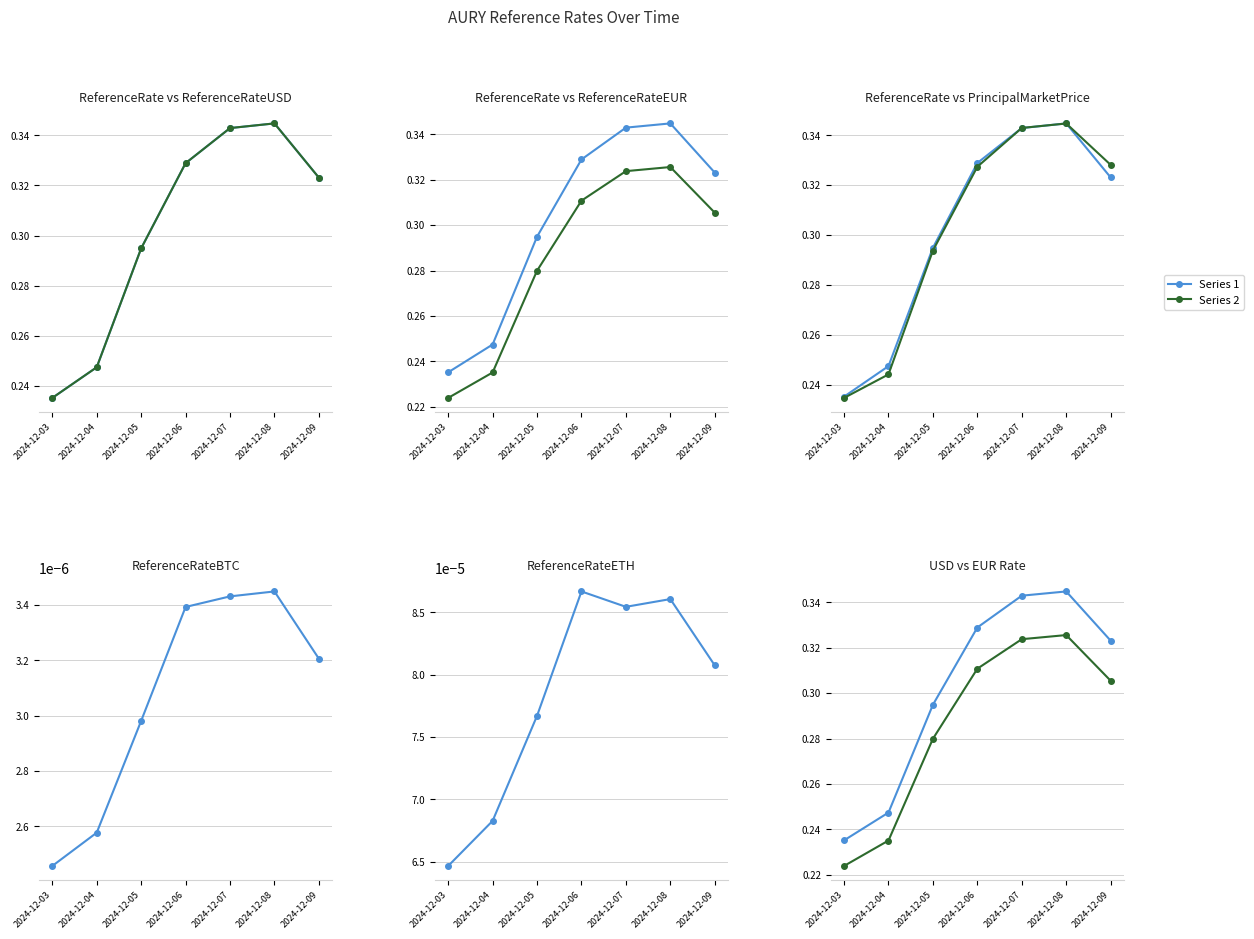

Is it true that ReferenceRateEUR equals 0.3 at 2024-12-04?

False